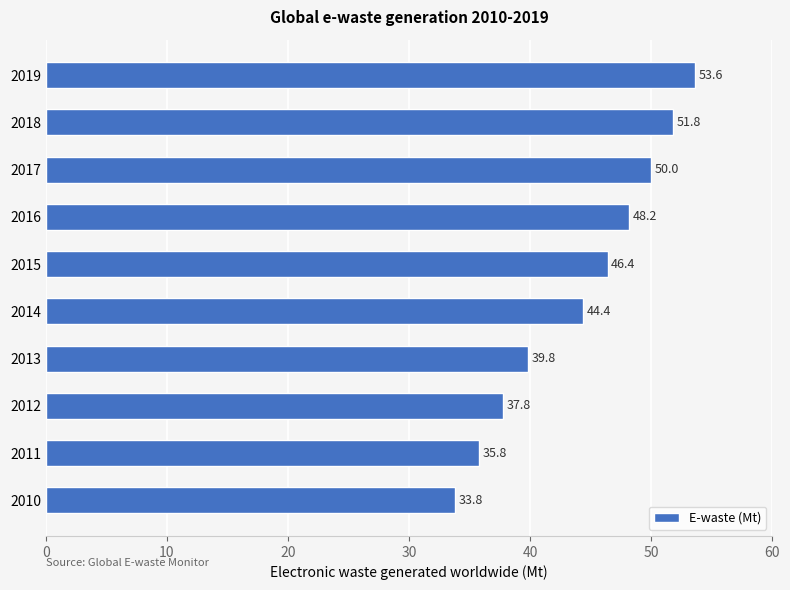

True or false: the data shows 37.8 at 2012.

True